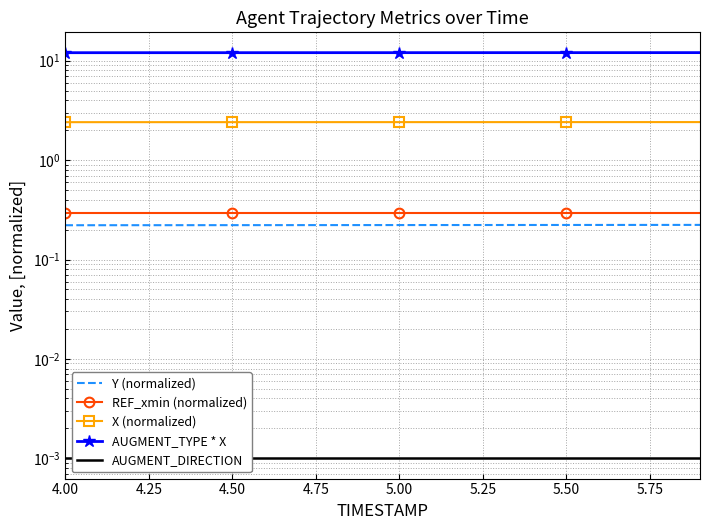

Which series has the largest range (max minus min)?

AUGMENT_TYPE * X